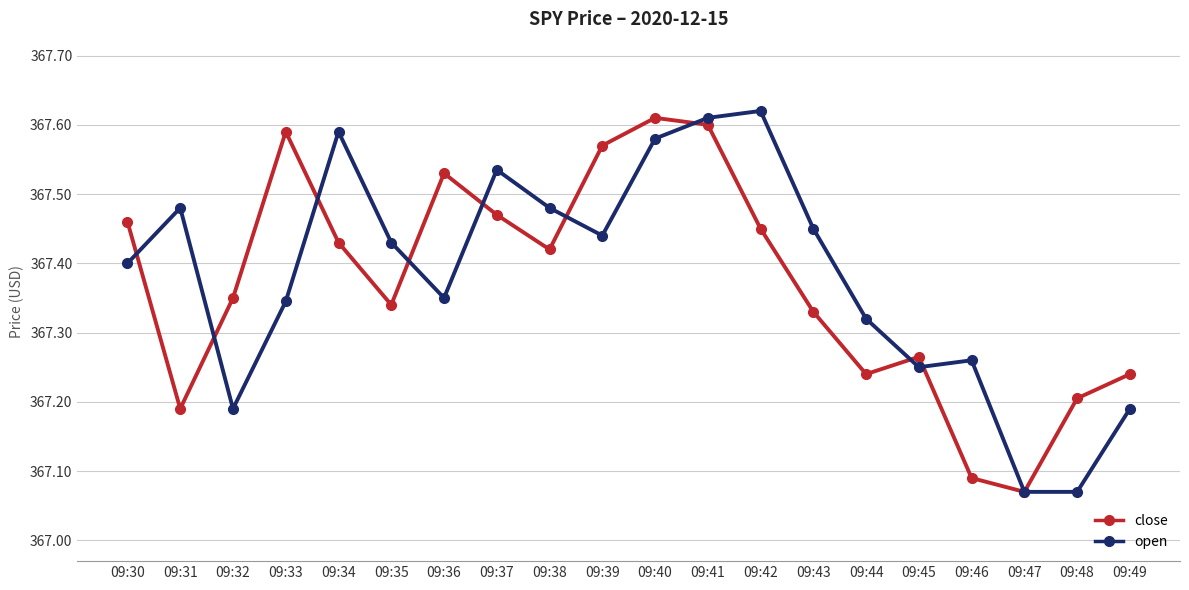

How many distinct data groups are displayed?

2